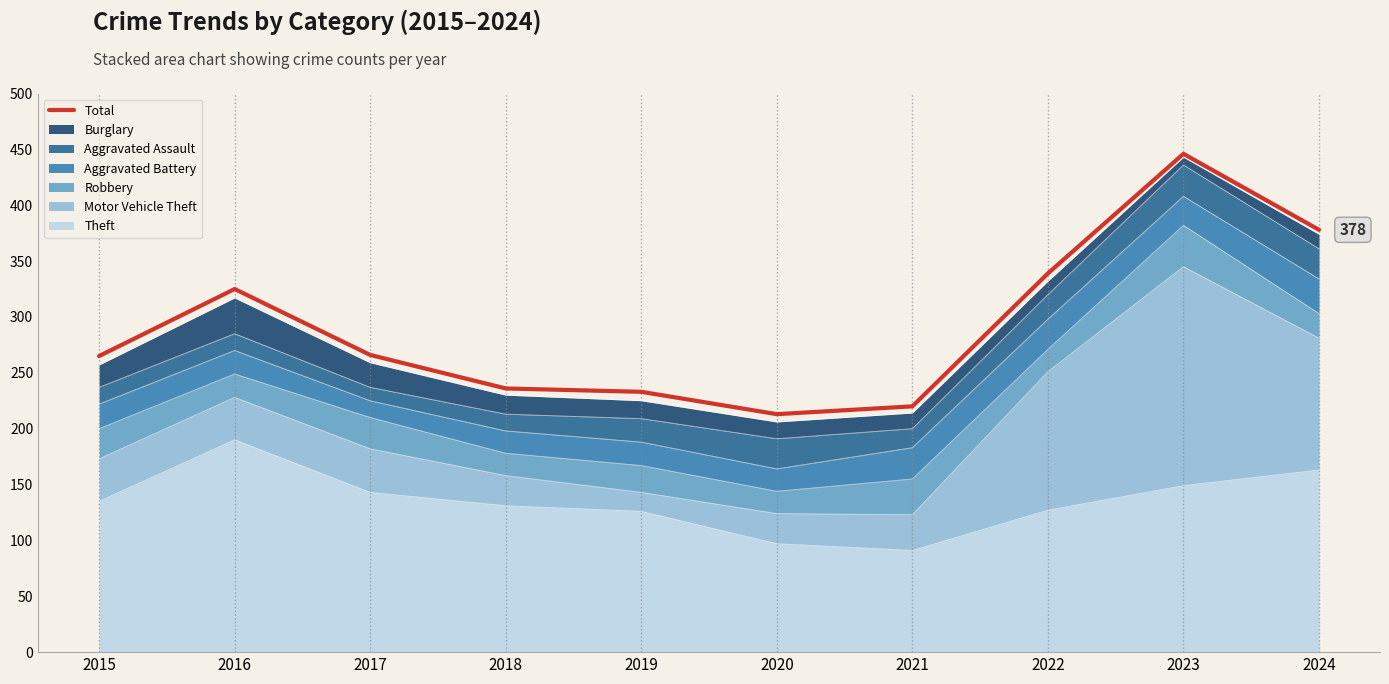

What is the smallest value displayed?

213